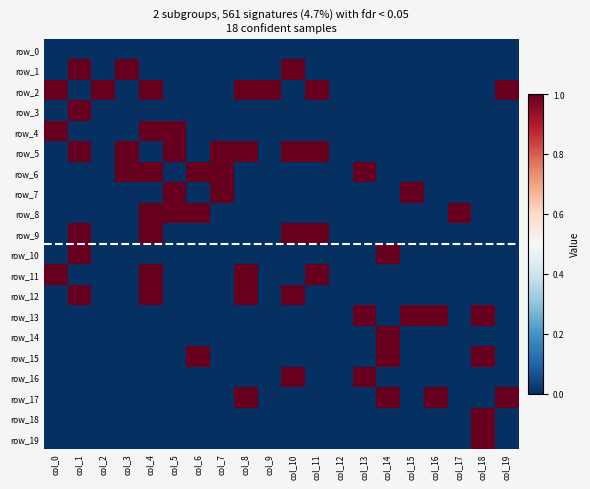

The row_12 series shows 1 at col_3. True or false?

False